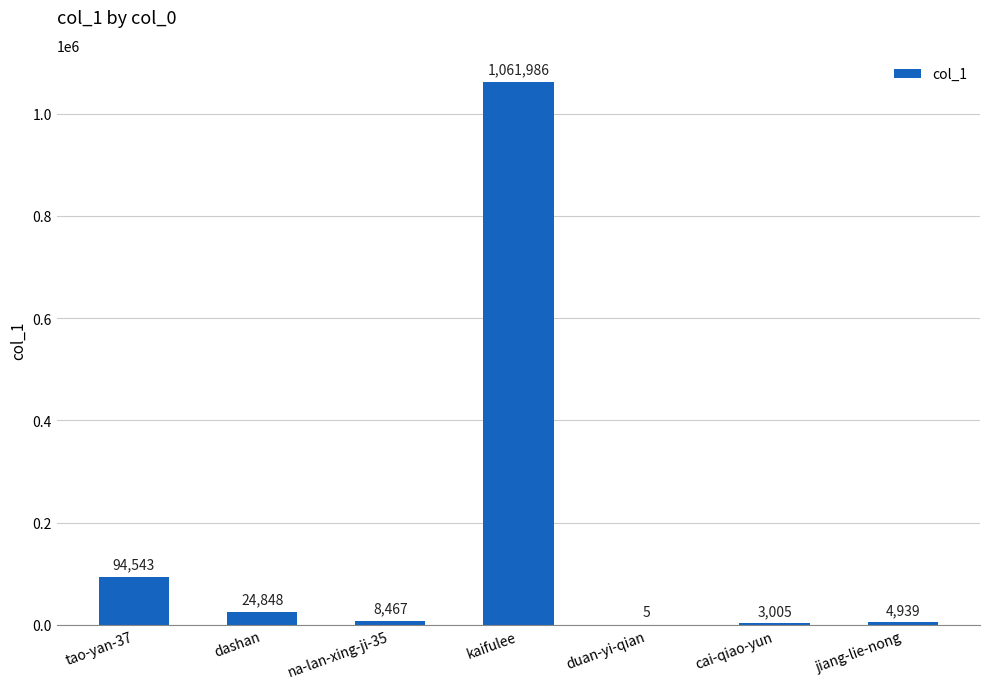

Is it true that the value at jiang-lie-nong is 4939?

True